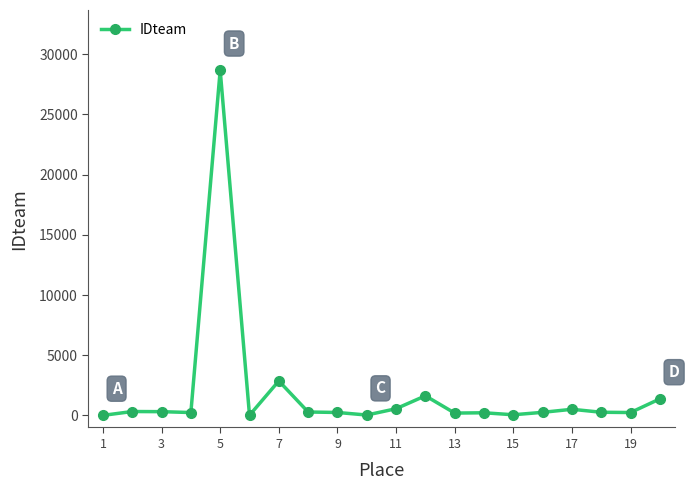

What is the sum of all values?

38308